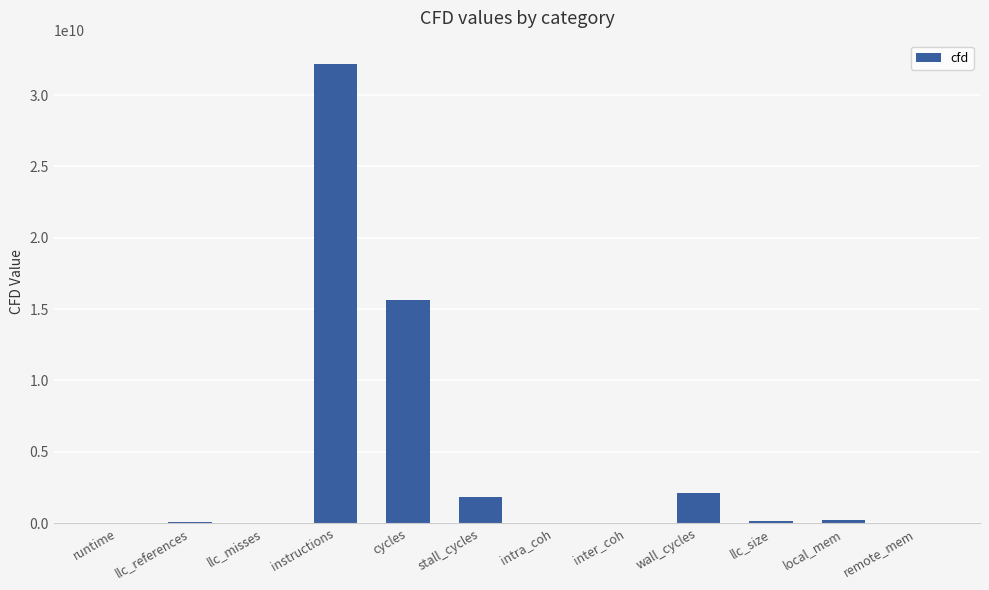

Where does the data first go above 152890968?

instructions